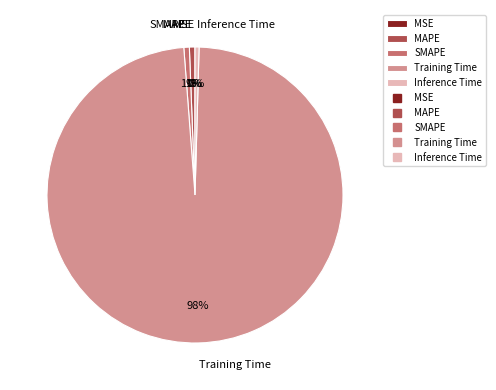

What is the largest slice in the pie chart?

Training Time